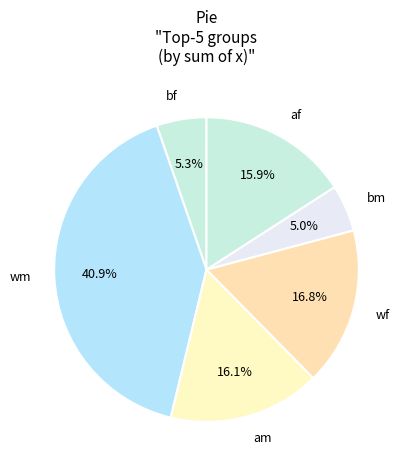

Which slice is the largest?

wm